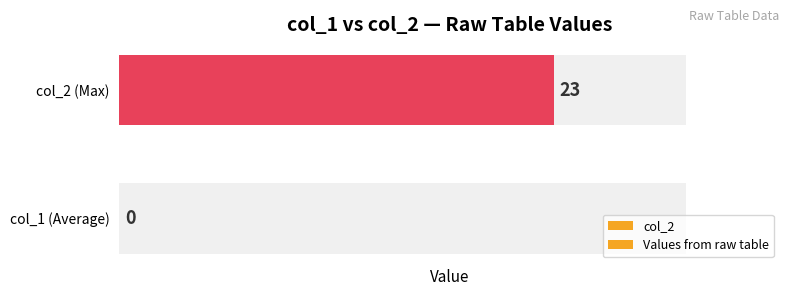

How many distinct data groups are displayed?

2